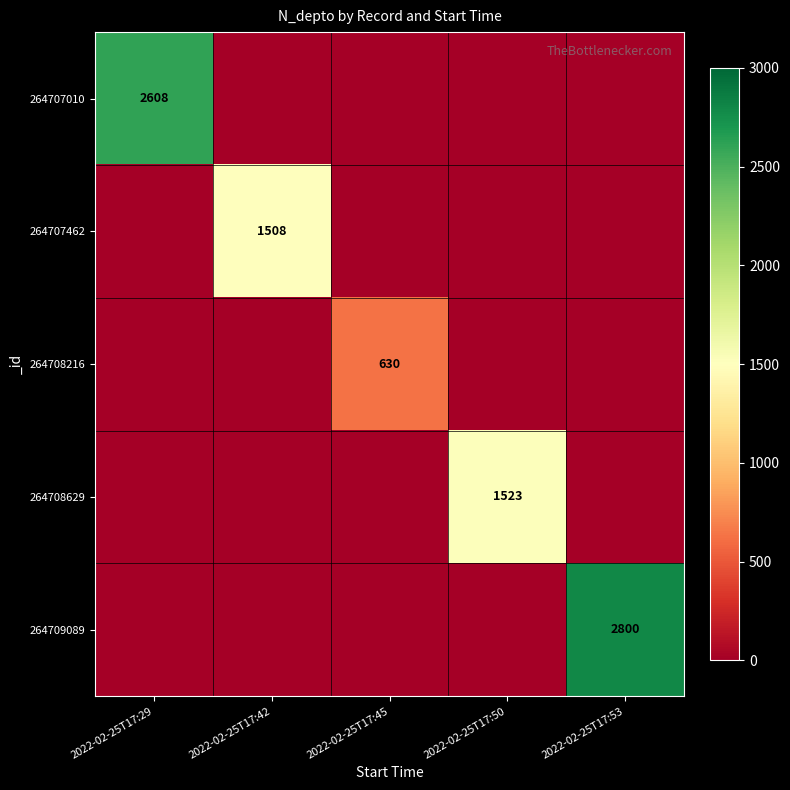

Is it true that 264707462 equals 1508 at 2022-02-25T17:42?

True